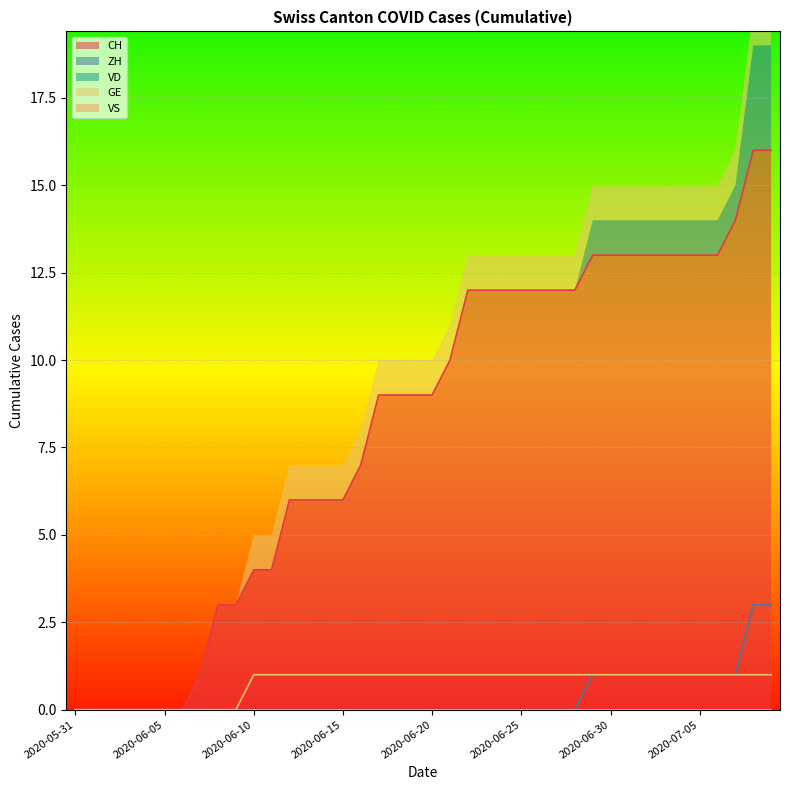

Which category has the lowest value in the GE series?

2020-05-31